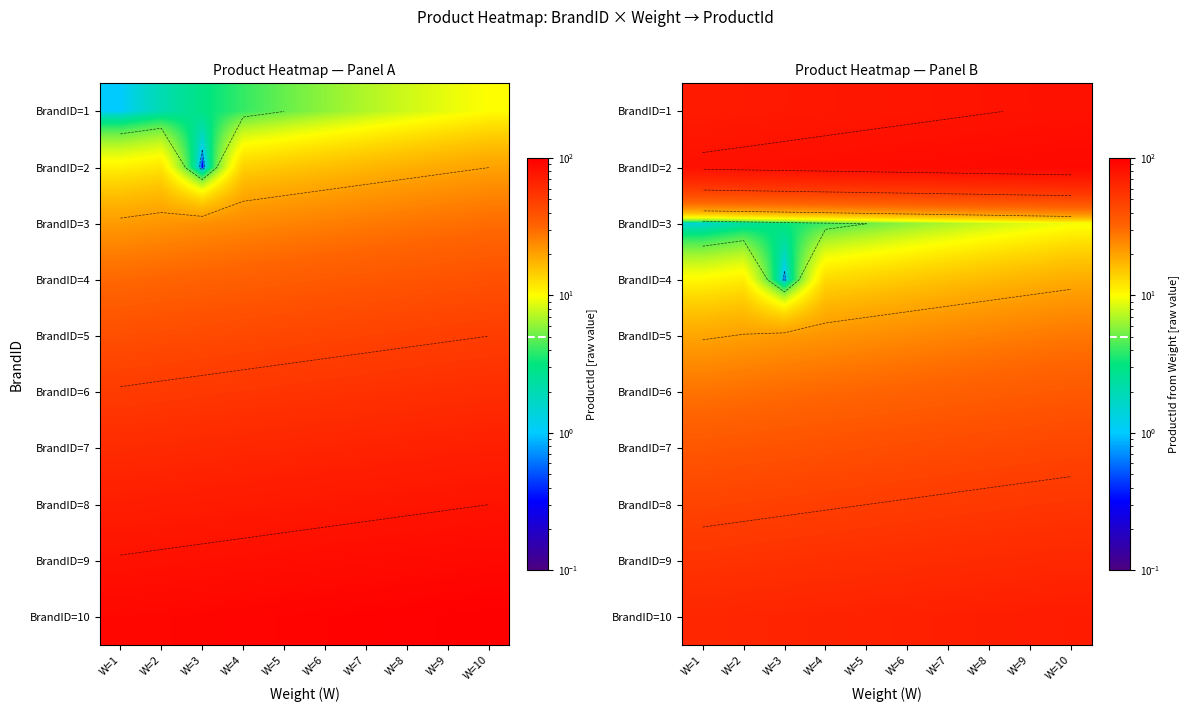

The BrandID=9 series shows 37.0 at W=3. True or false?

False